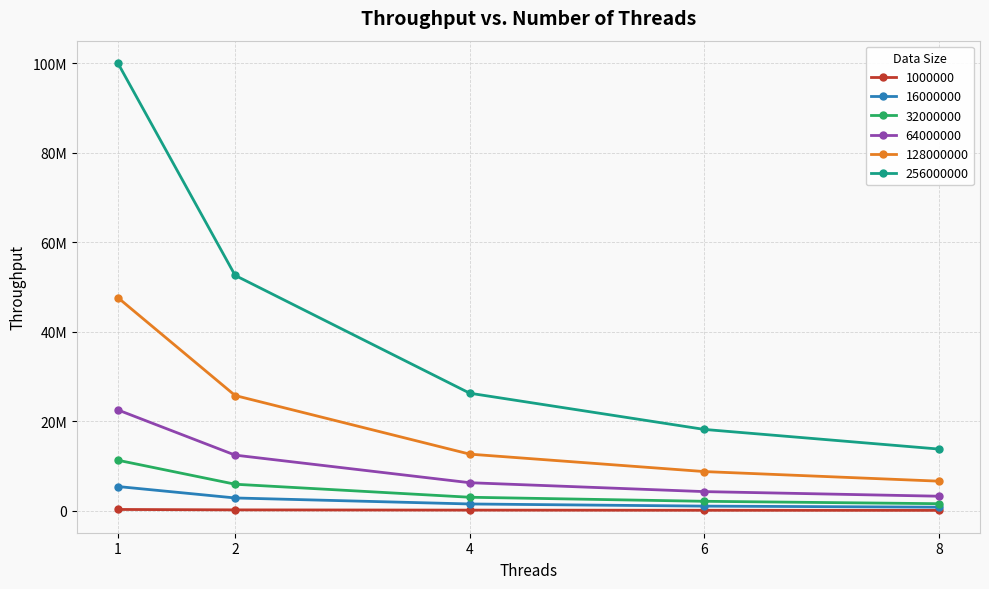

Reading left to right, list all the values displayed in this chart.

1000000: 1=253416.0	2=160120.0	4=107897.6	6=70475.4	8=52805.6
16000000: 1=5380319.0	2=2821495.0	4=1480337.6	6=999739.6	8=765525.2
32000000: 1=11254041.0	2=5890605.4	4=2982102.2	6=2078116.2	8=1539234.2
64000000: 1=22495273.0	2=12395081.6	4=6229310.2	6=4240949.8	8=3212517.4
128000000: 1=47589716.0	2=25710360.8	4=12614115.0	6=8718801.4	8=6574386.0
256000000: 1=100004774.0	2=52552790.8	4=26228516.8	6=18135312.2	8=13747949.4